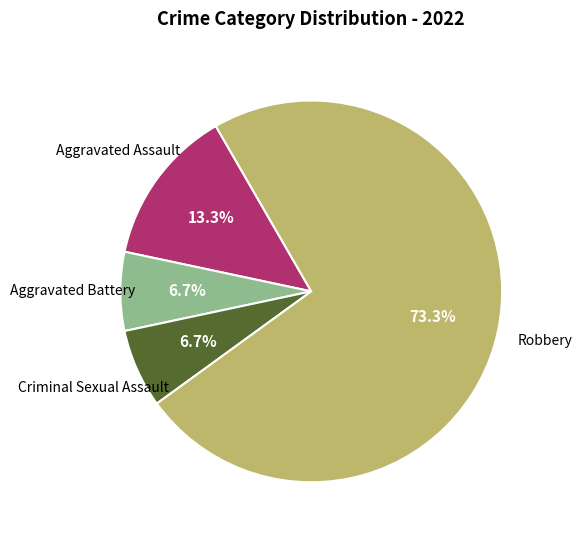

What is the majority slice?

Robbery